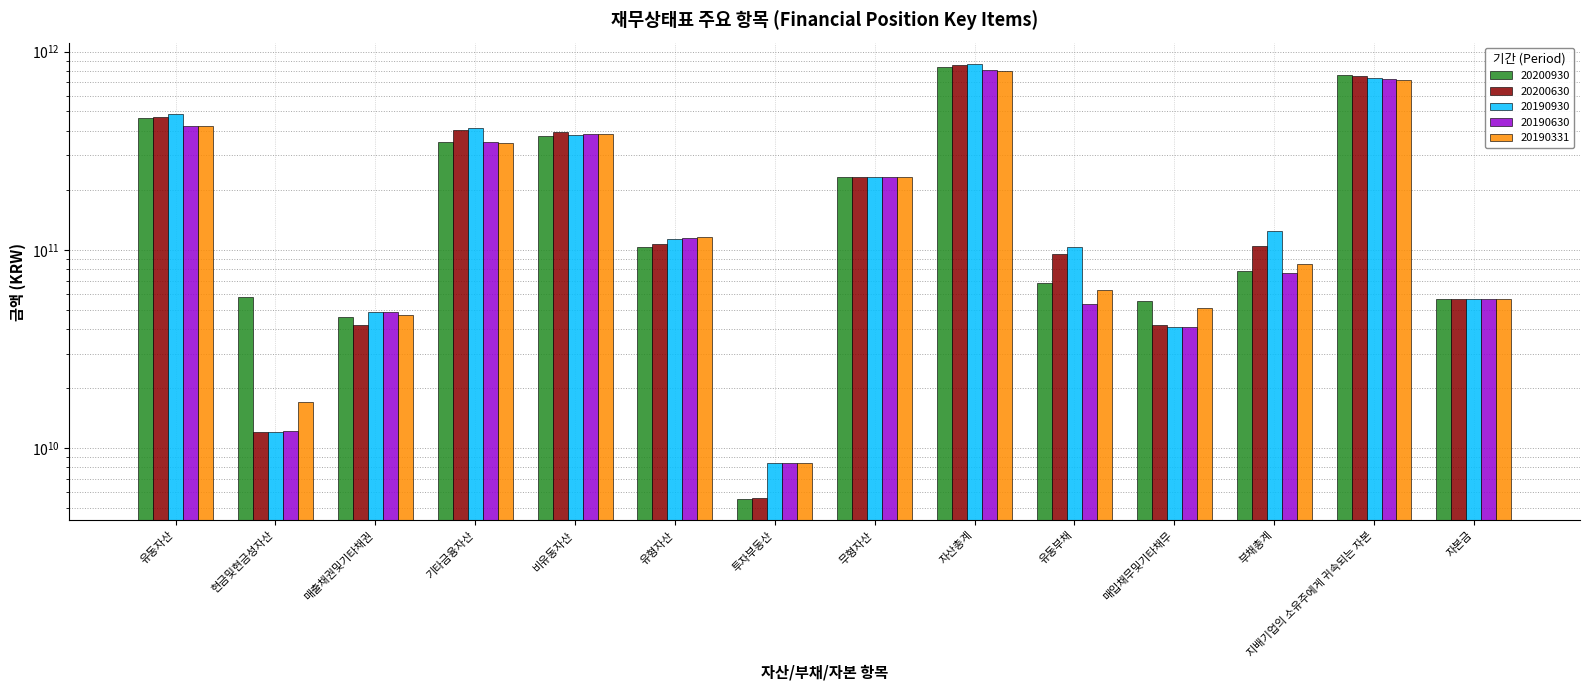

Between 매출채권및기타채권 and 비유동자산, which series saw the biggest shift?

20200630